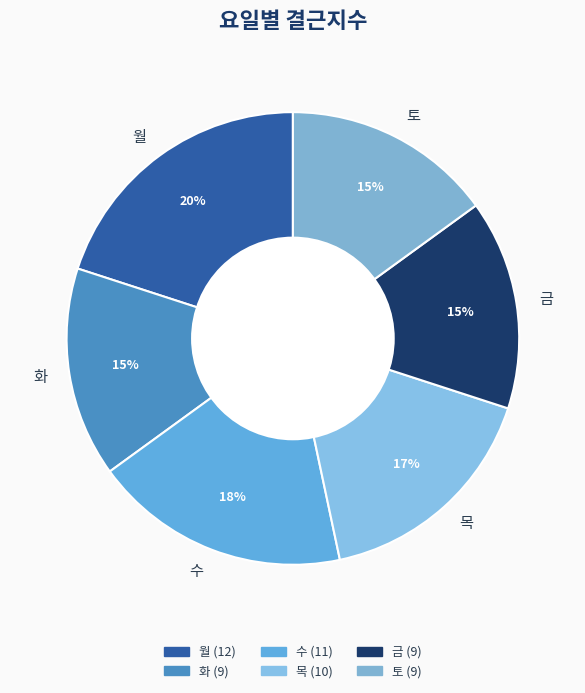

To the nearest percent, what is the average slice percentage?

17%